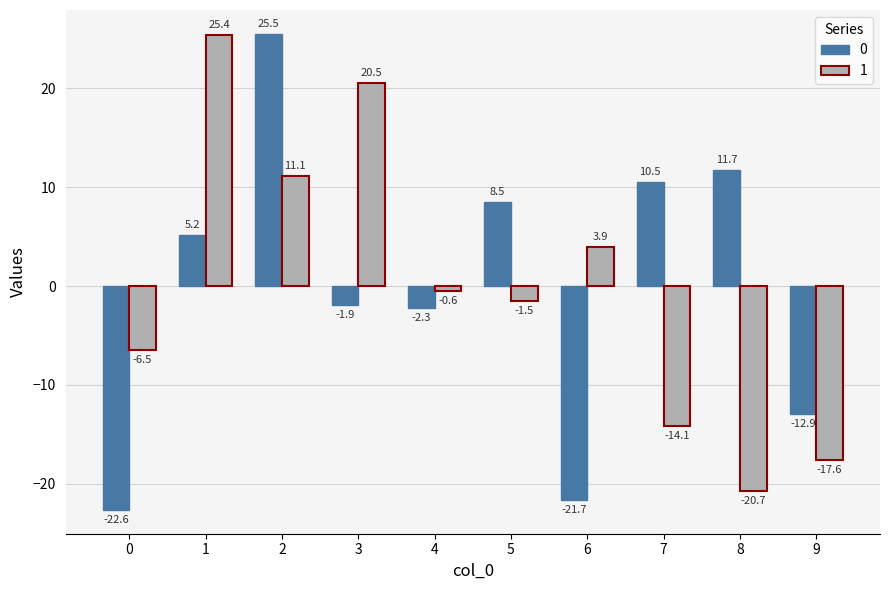

Reading right to left, list all the values displayed in this chart.

0: 9=-12.9	8=11.7	7=10.5	6=-21.7	5=8.5	4=-2.3	3=-1.9	2=25.5	1=5.2	0=-22.6
1: 9=-17.6	8=-20.7	7=-14.1	6=3.9	5=-1.5	4=-0.6	3=20.5	2=11.1	1=25.4	0=-6.5